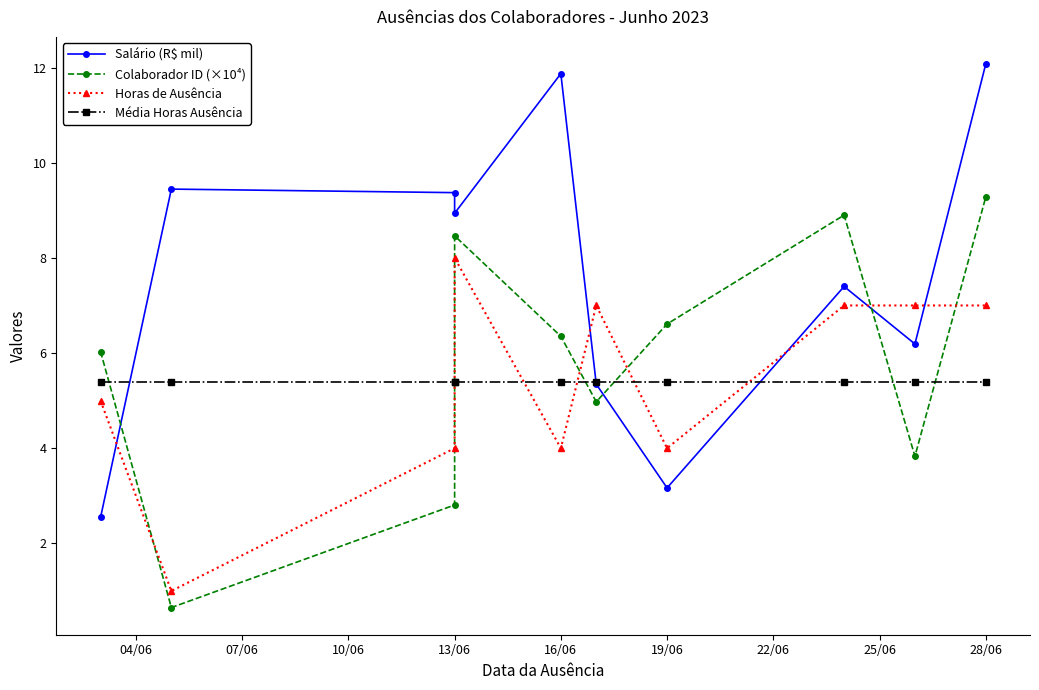

At which category does Horas de Ausência reach its first local peak?

13/06